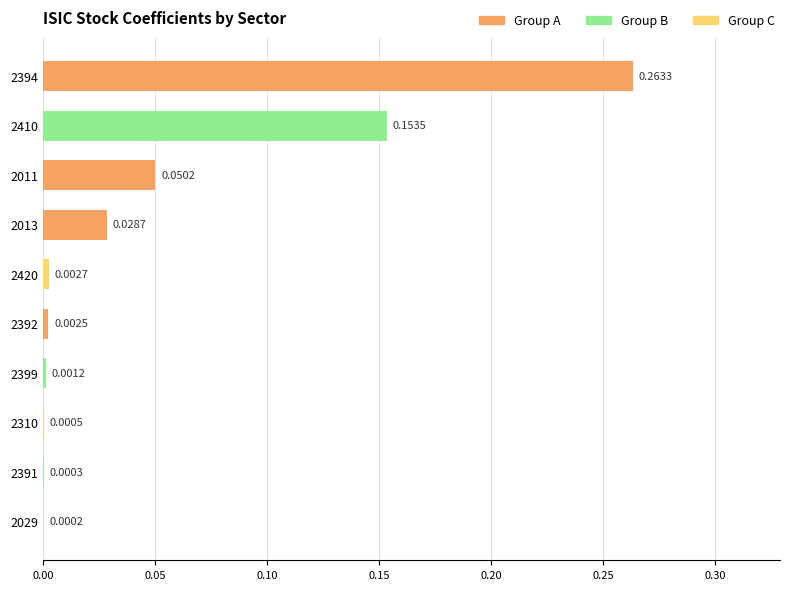

Between 2310 and 2013, which is larger?

2013